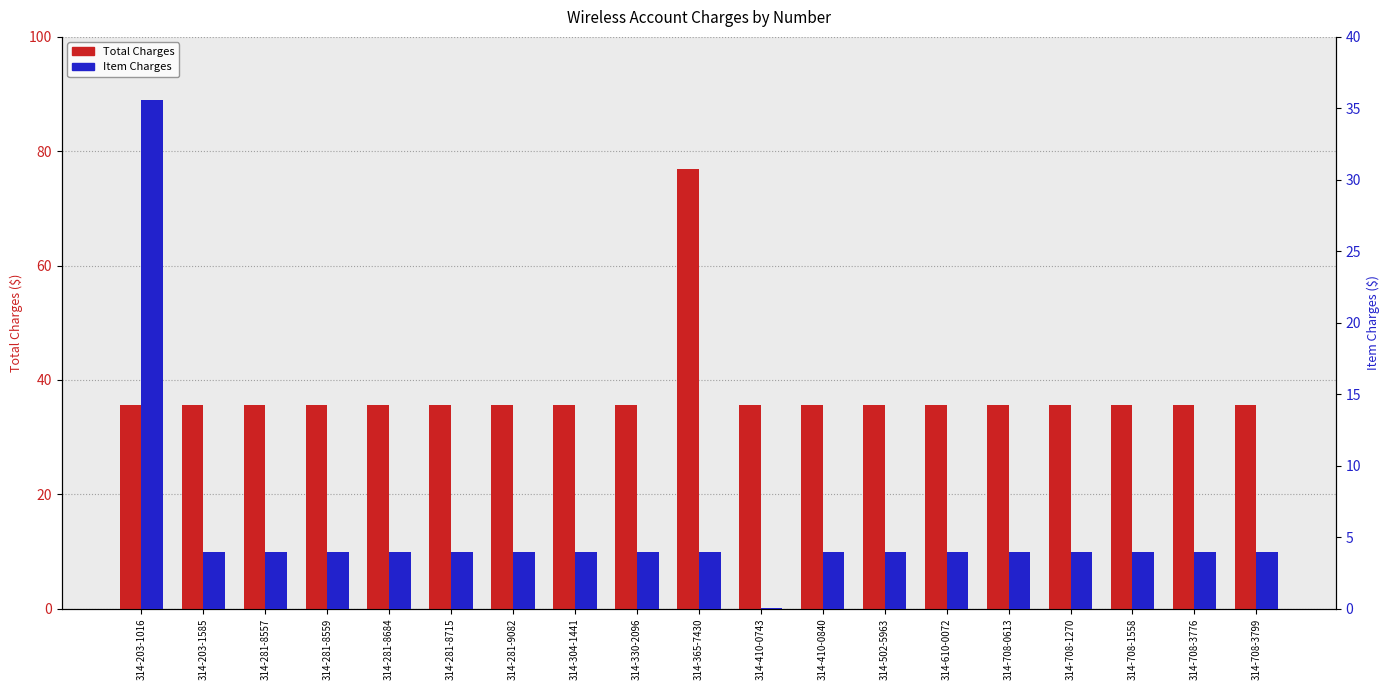

At which category is the sum across all series the highest?

314-365-7430